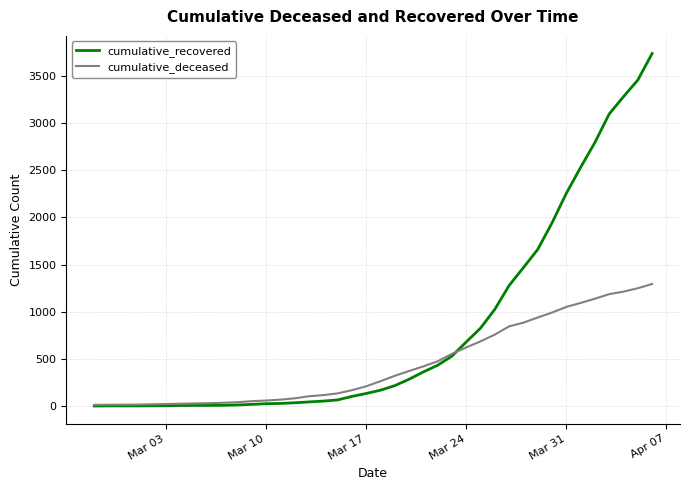

List the series in order of their overall mean, highest first.

cumulative_recovered, cumulative_deceased